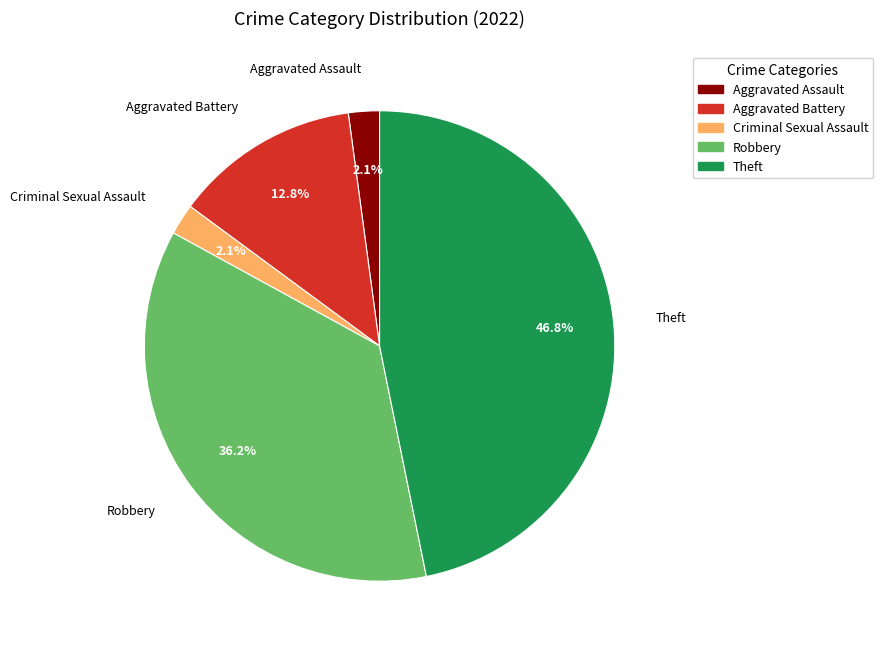

Which has a higher value, Theft or Criminal Sexual Assault?

Theft